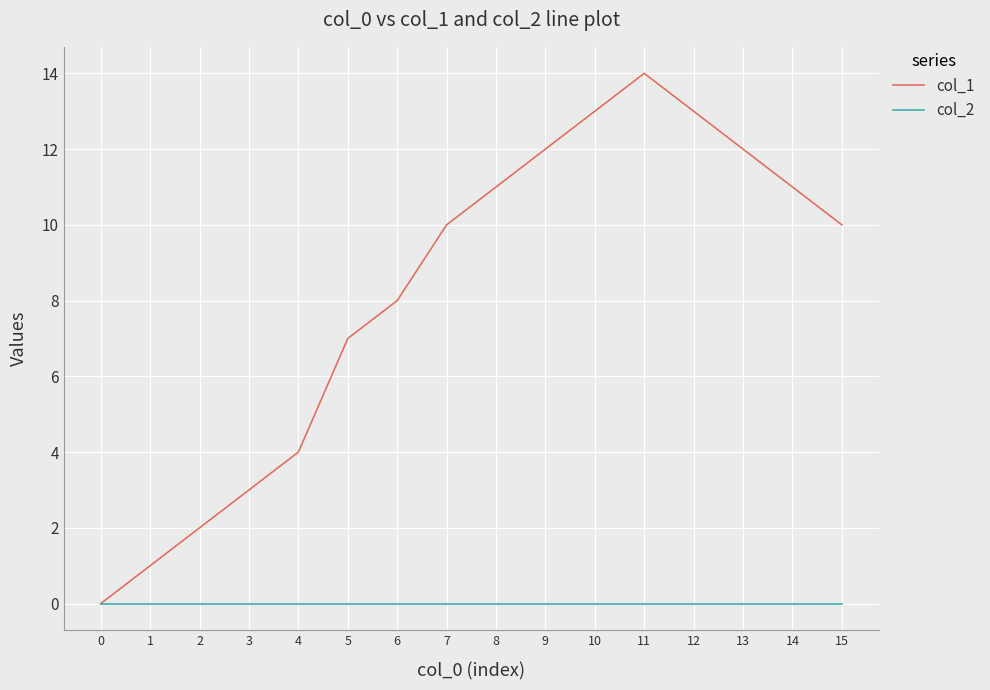

At which category is the sum across all series the highest?

11